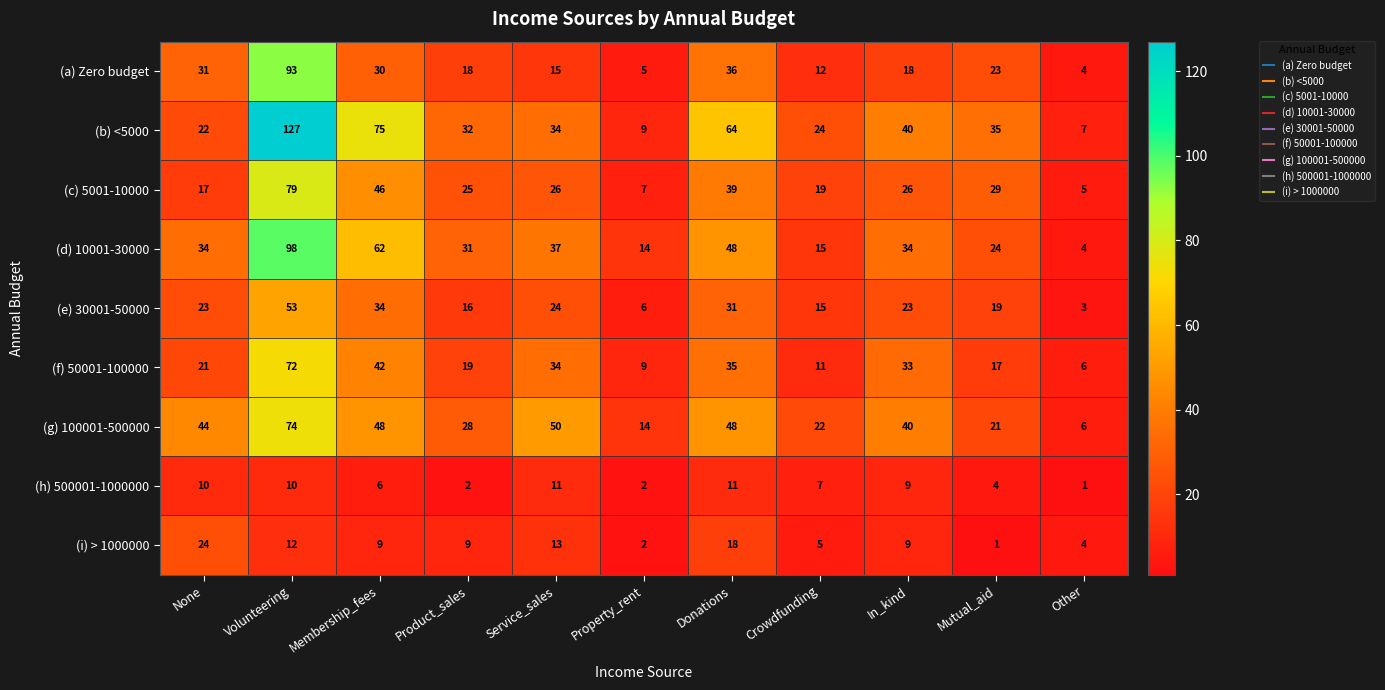

Which series has the widest spread of values?

(b) <5000